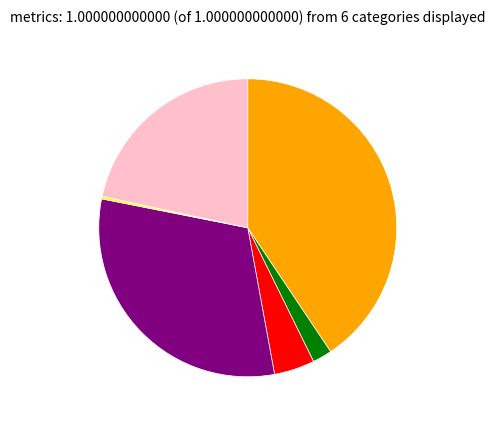

Is there a majority slice in this chart?

No